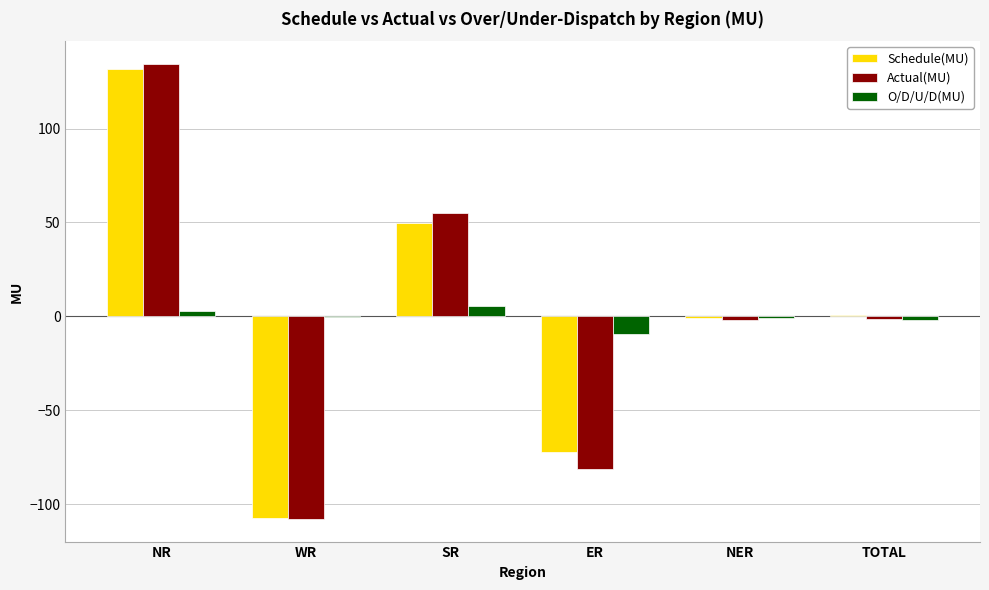

True or false: Schedule(MU) has a value of 72.9 at NR.

False